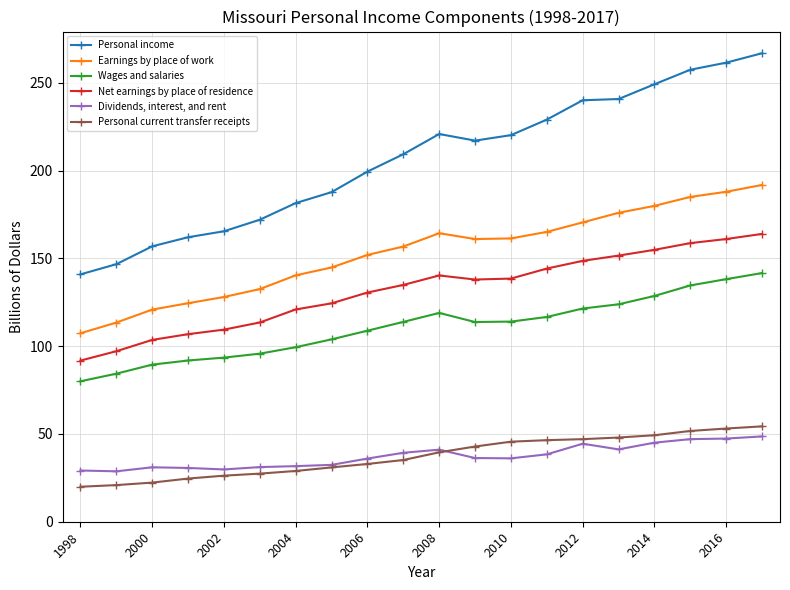

What is the maximum value for Dividends, interest, and rent?

48.6